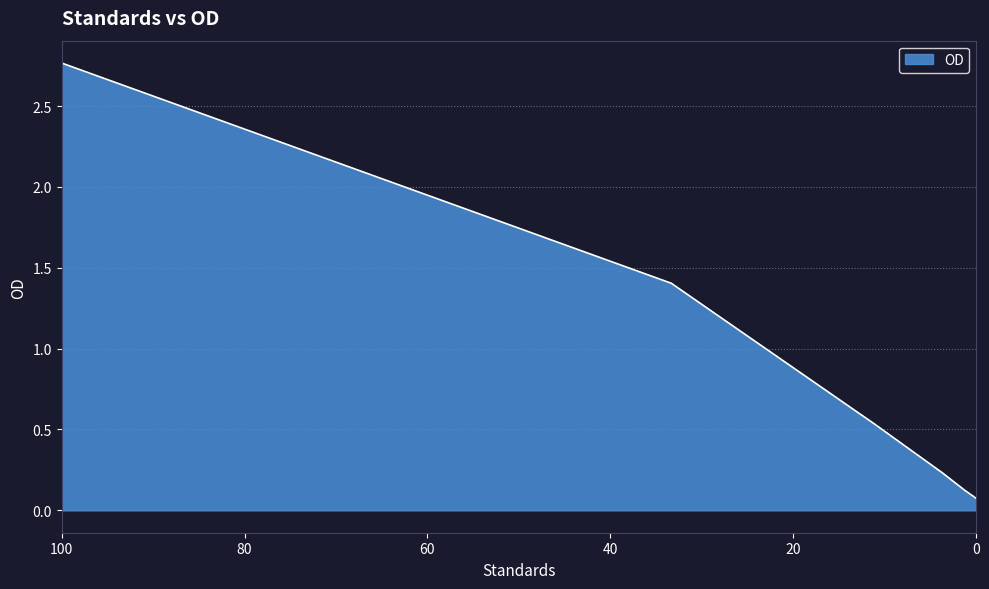

Count the number of data series in this chart.

1